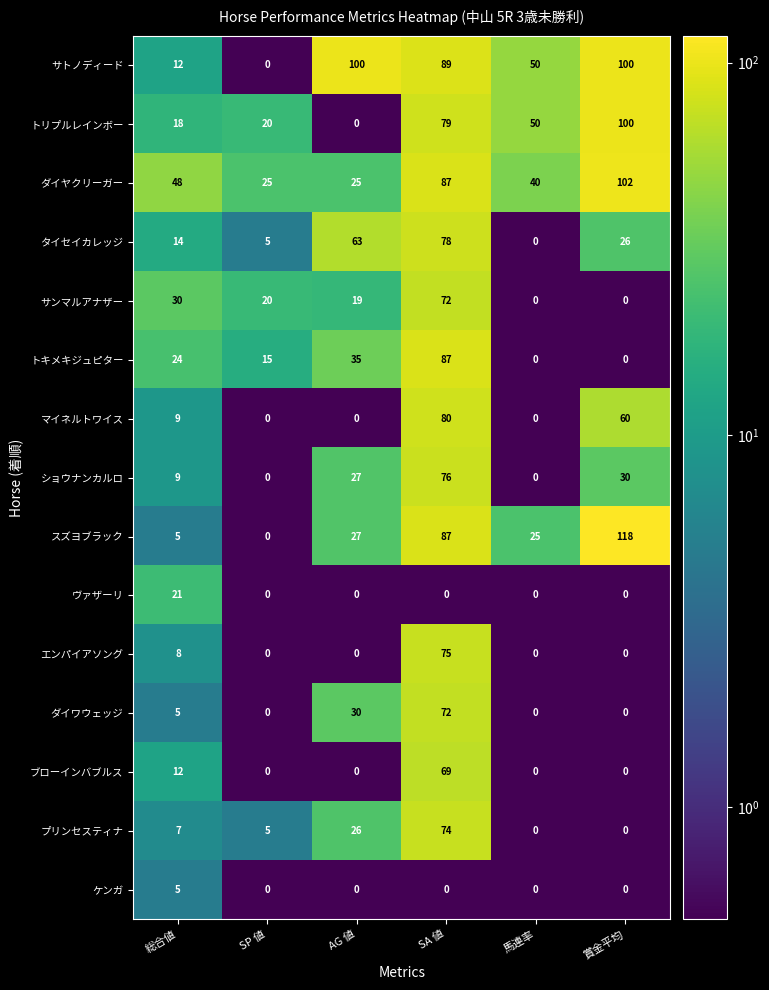

The value of ブローインバブルス at 馬連率 is -47. True or false?

False